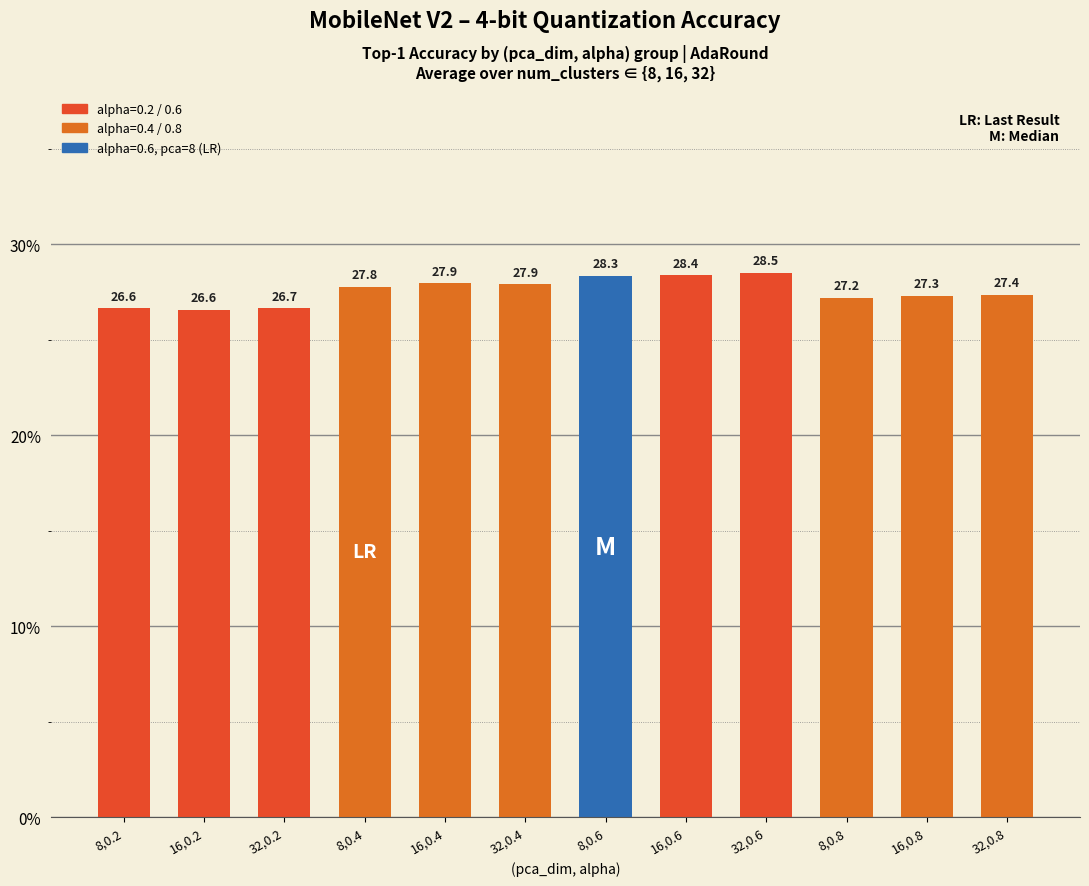

How many data points are less than 27?

3